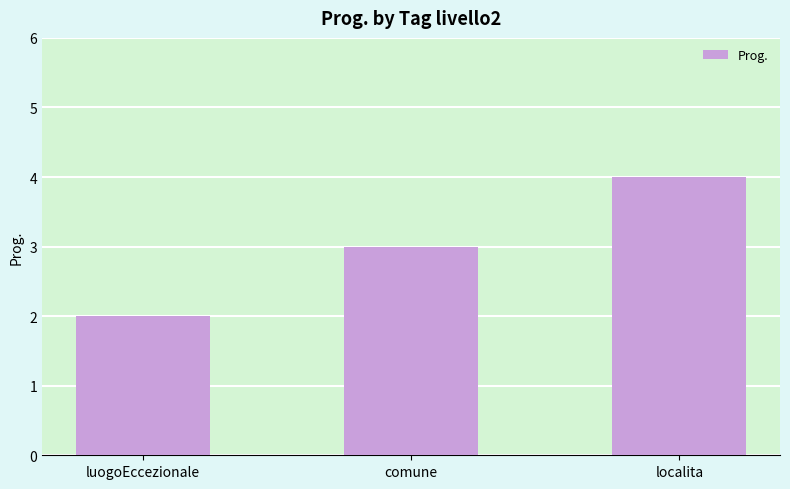

Which label corresponds to the largest value in the chart?

localita